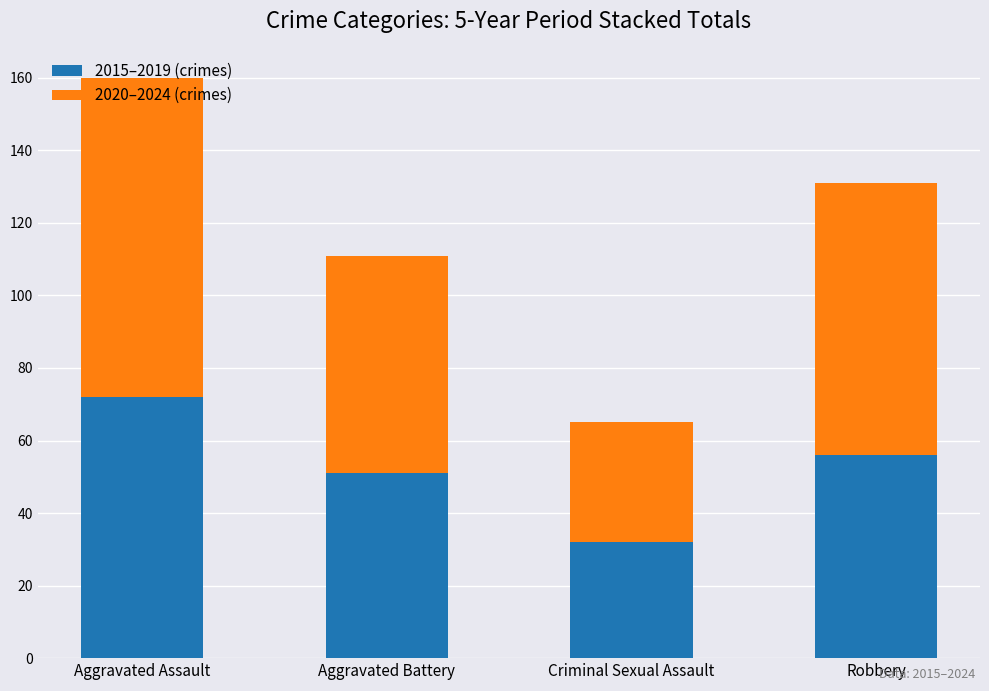

What are all the series names shown in the legend?

2015–2019 (crimes), 2020–2024 (crimes)